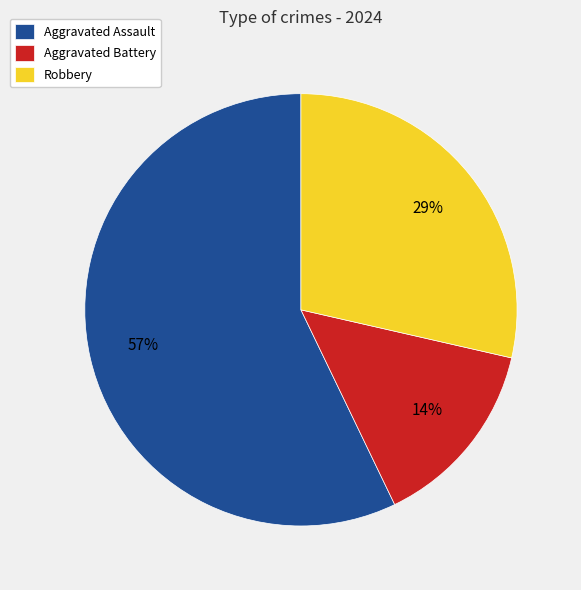

Rank the categories by value from lowest to highest.

Aggravated Battery, Robbery, Aggravated Assault